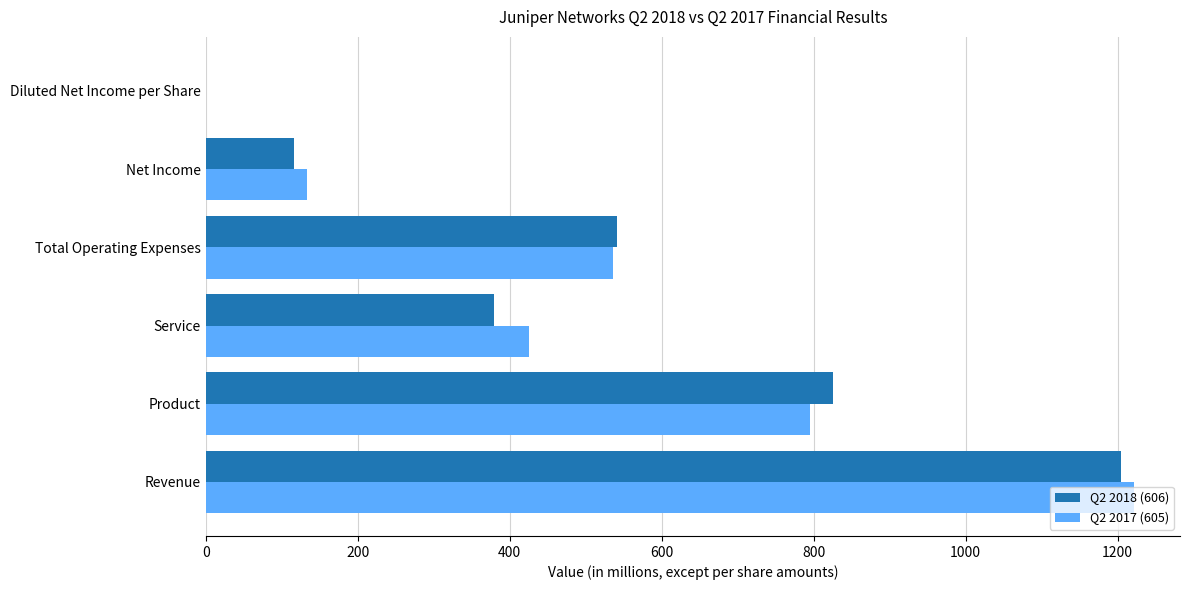

At which label does Q2 2018 (606) reach its peak?

Revenue